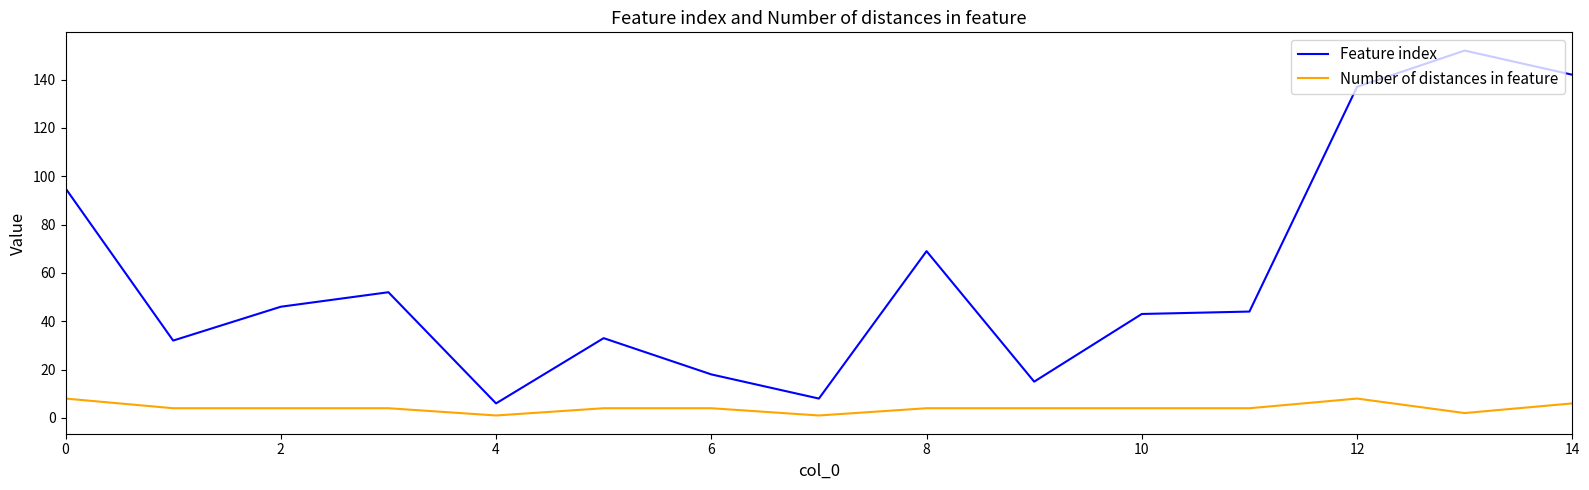

Which series has the widest spread of values?

Feature index